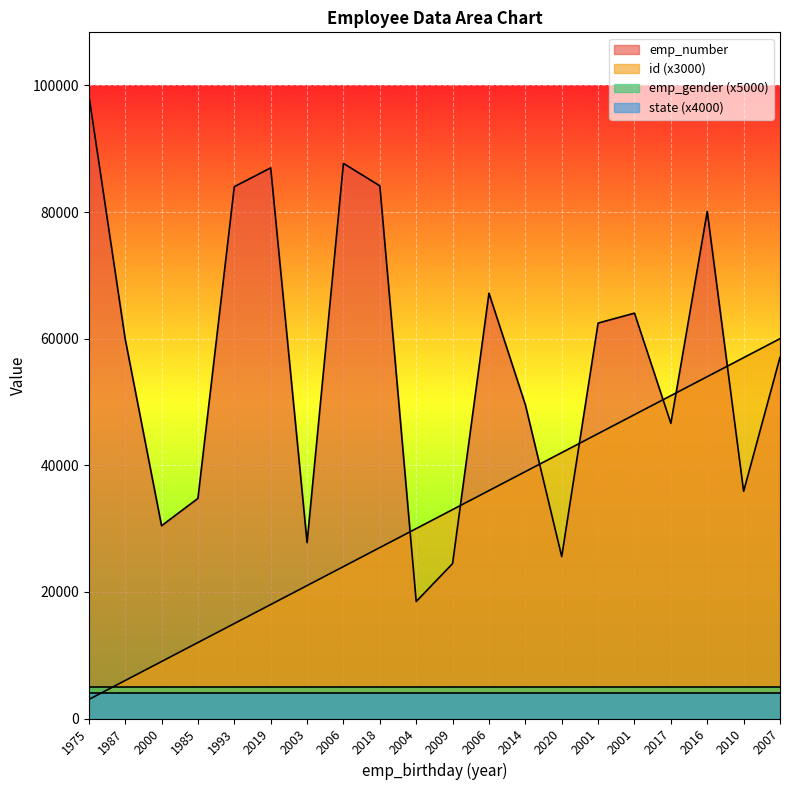

What is the average value of the emp_number series?

56290